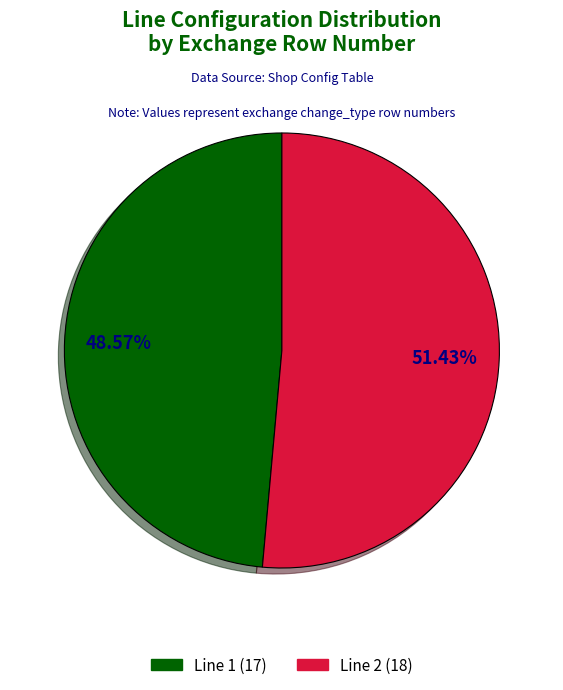

Which category has the smallest portion of the pie?

Line 1 (17)